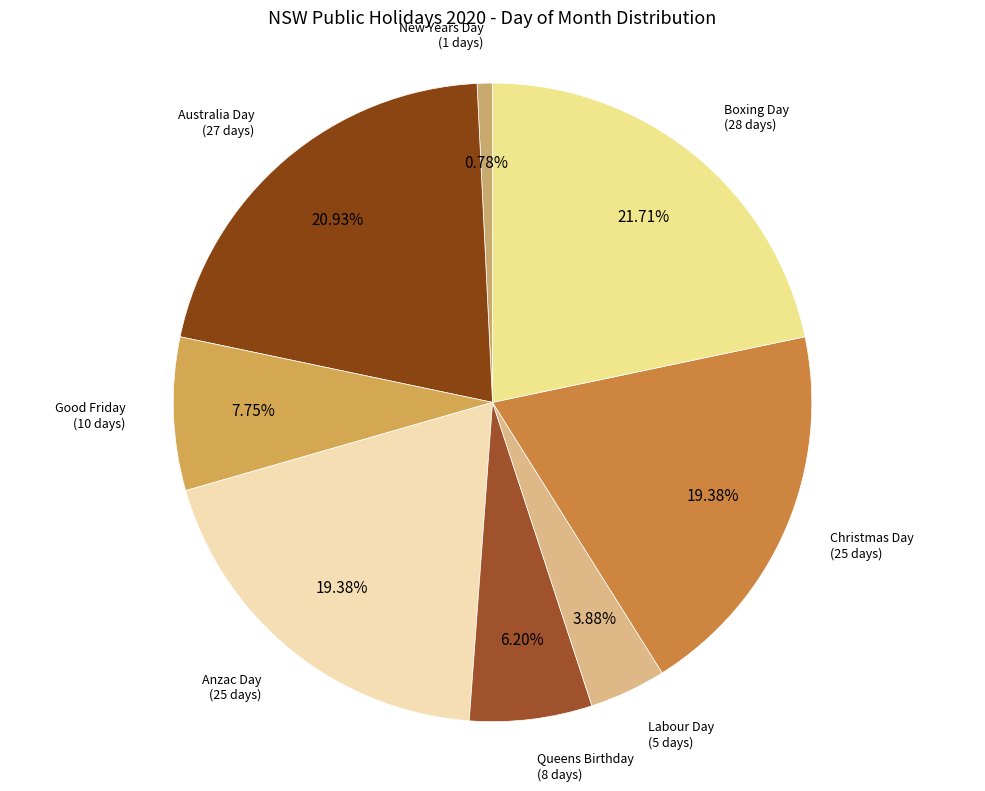

Which has a higher value, Queens Birthday or Anzac Day?

Anzac Day